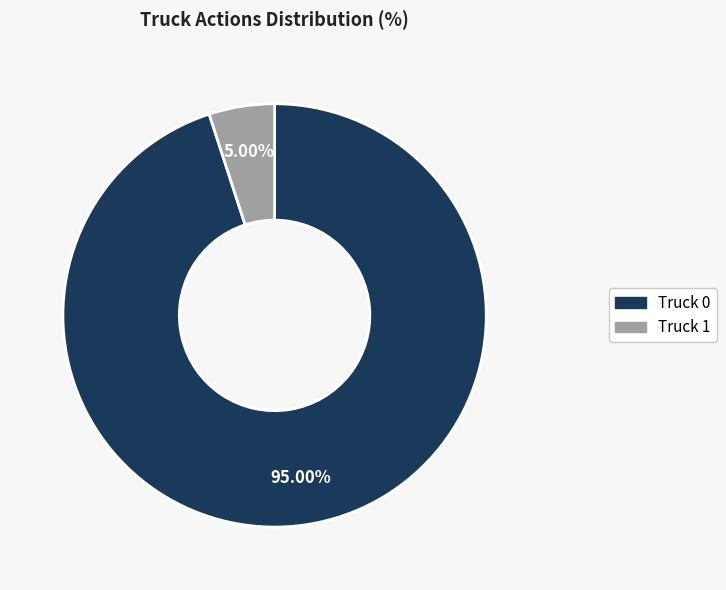

How many segments does this pie chart have?

2